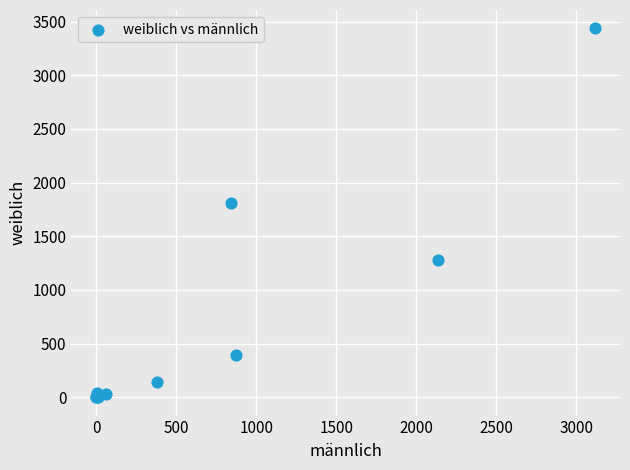

What Y value in the scatter plot is closest to 1718?

1809